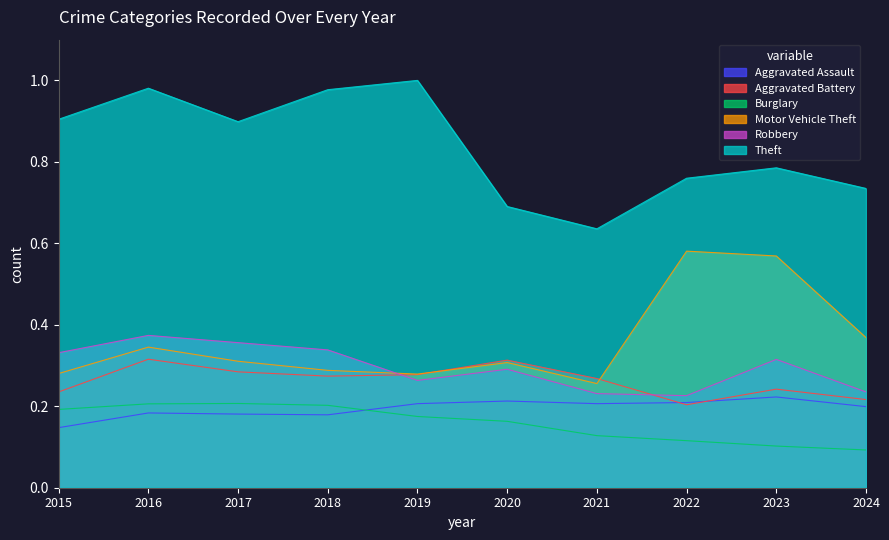

At which label does Aggravated Assault reach its peak?

2023